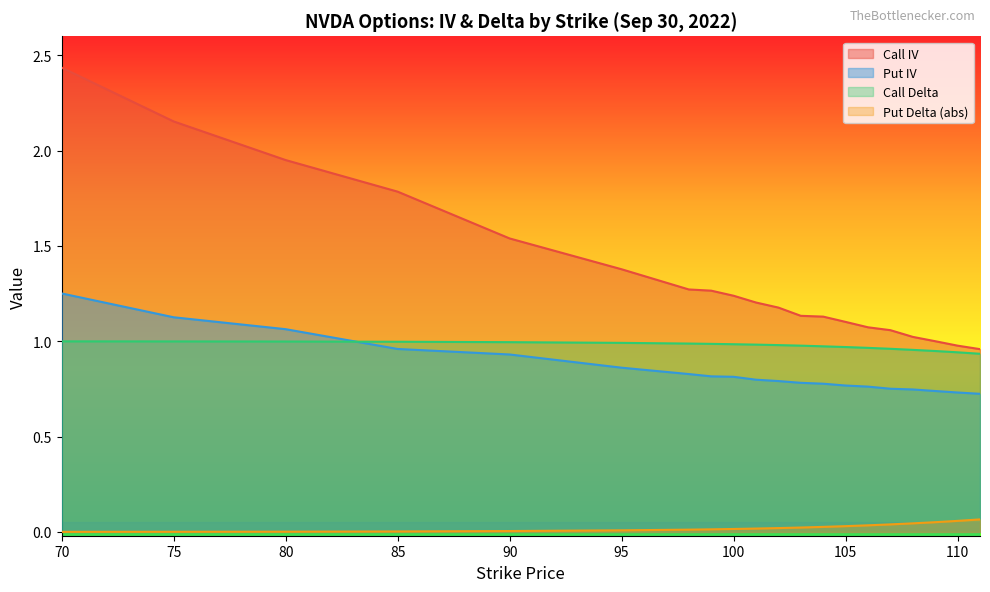

True or false: Call Delta has more than 1 interior local peaks.

False